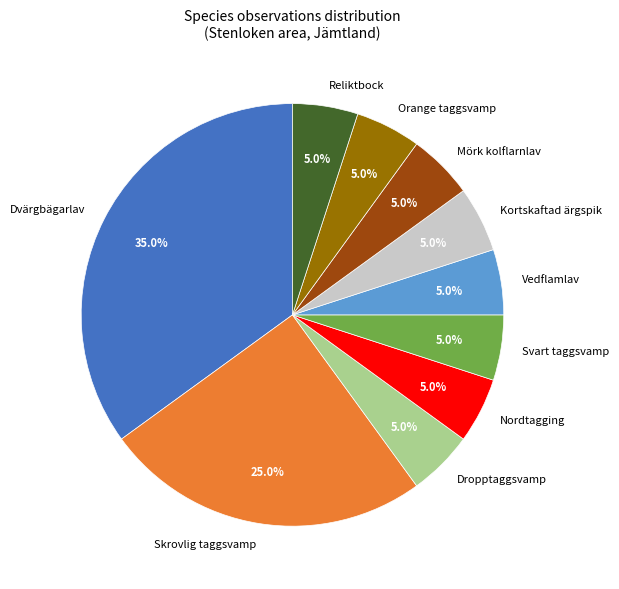

Count the number of slices in the pie.

10